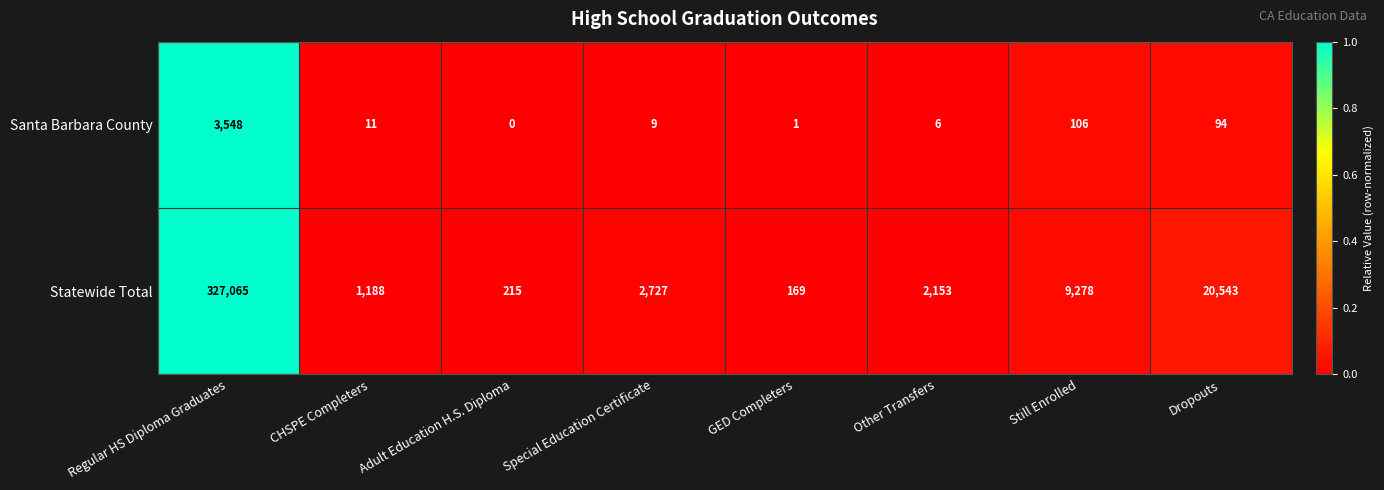

Is it true that Statewide Total equals 305 at Adult Education H.S. Diploma?

False